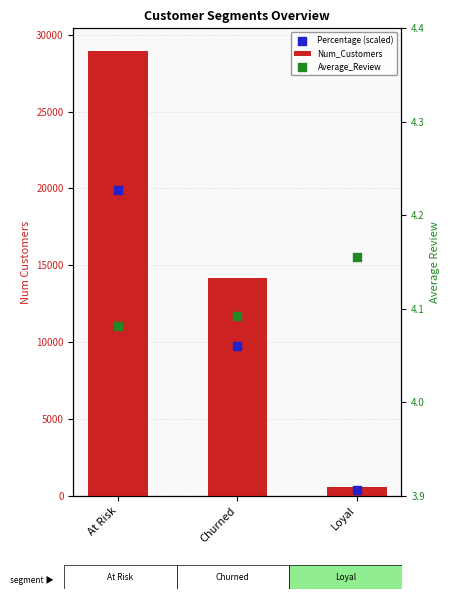

At which category is the sum across all series the highest?

At Risk